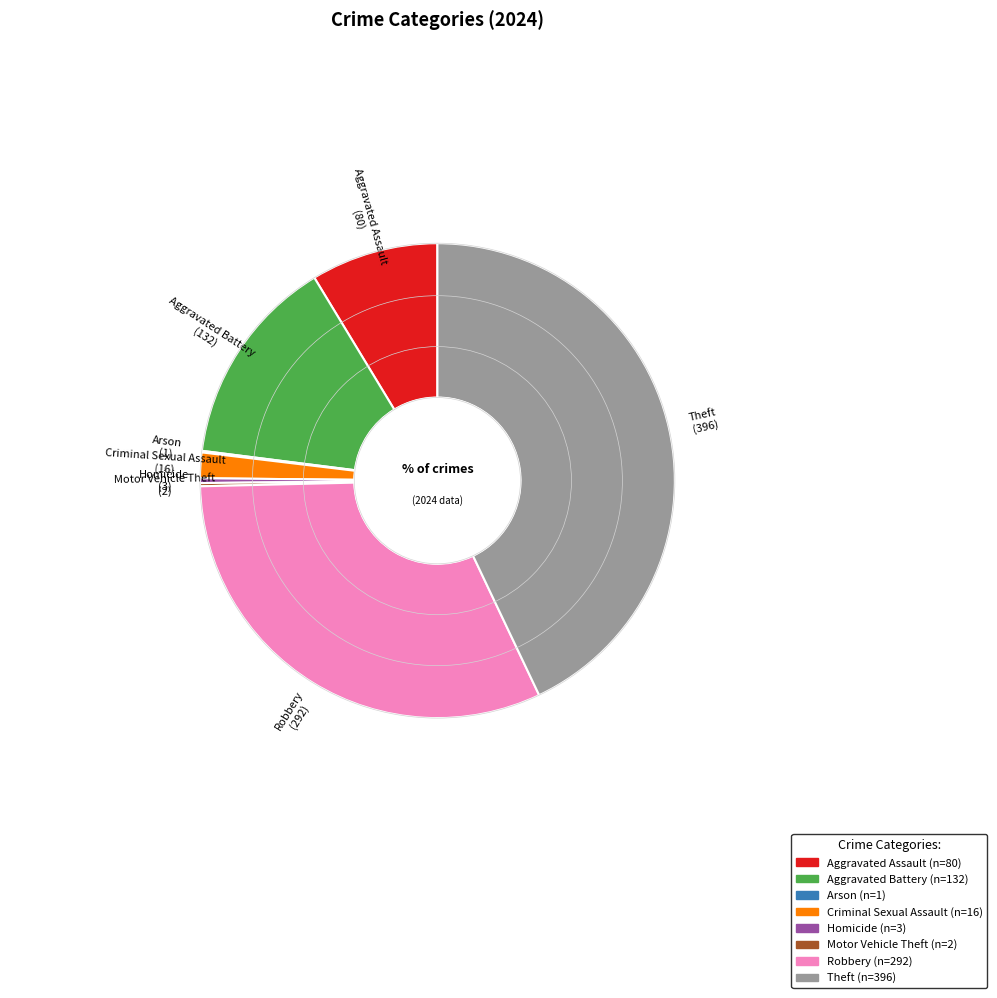

Which category has the biggest portion of the pie?

Theft